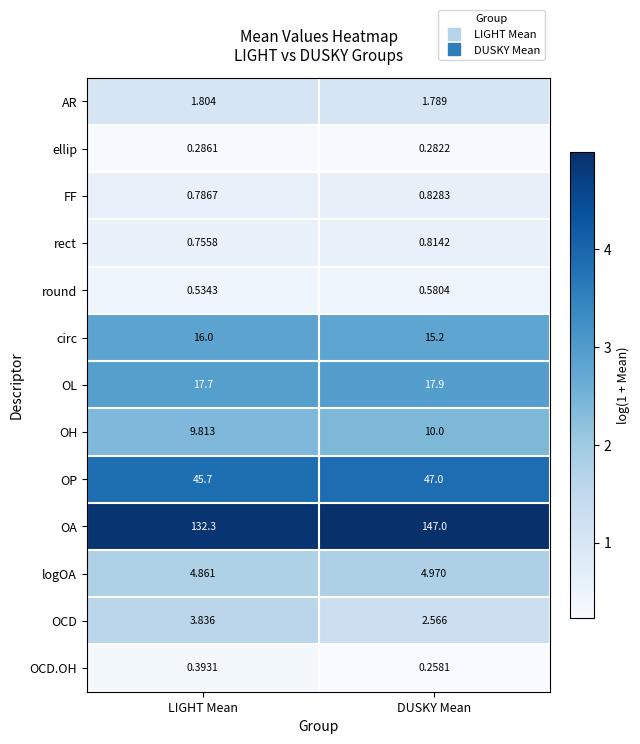

Which series changed the most between LIGHT Mean and DUSKY Mean?

OA